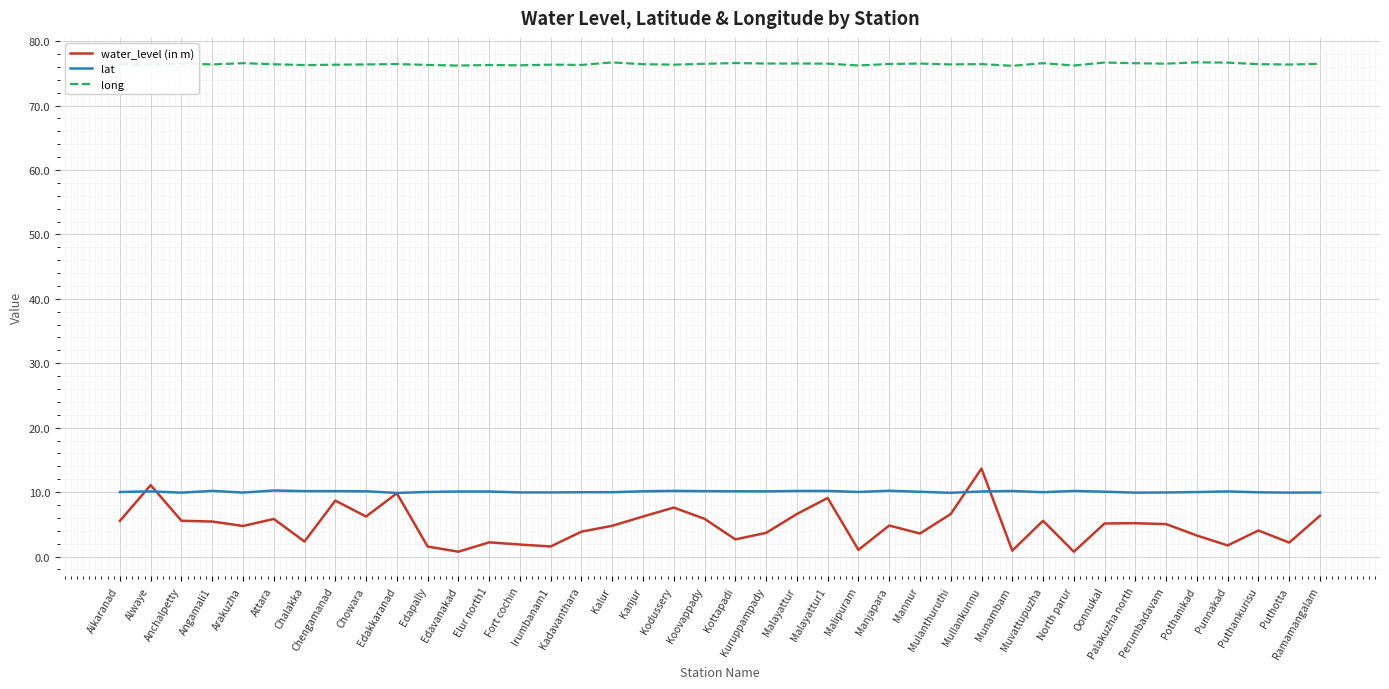

Which series has the largest range (max minus min)?

water_level (in m)